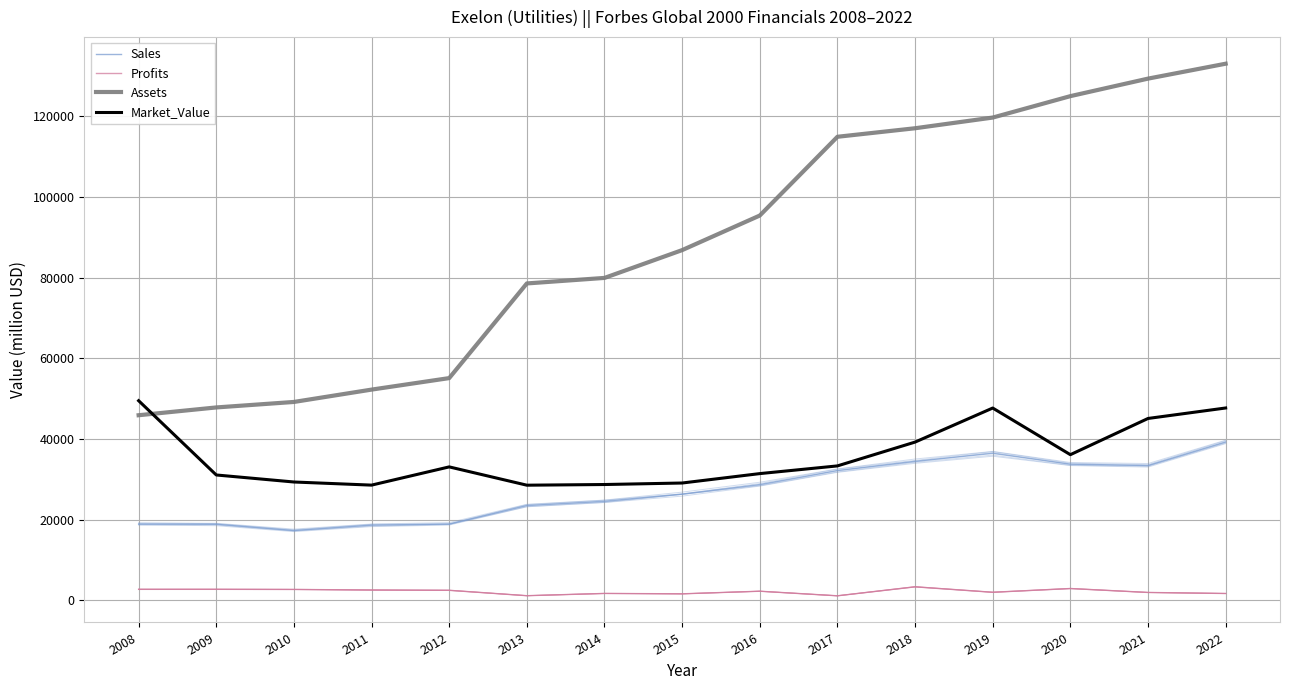

Rank the categories by Assets value from highest to lowest.

2022, 2021, 2020, 2019, 2018, 2017, 2016, 2015, 2014, 2013, 2012, 2011, 2010, 2009, 2008